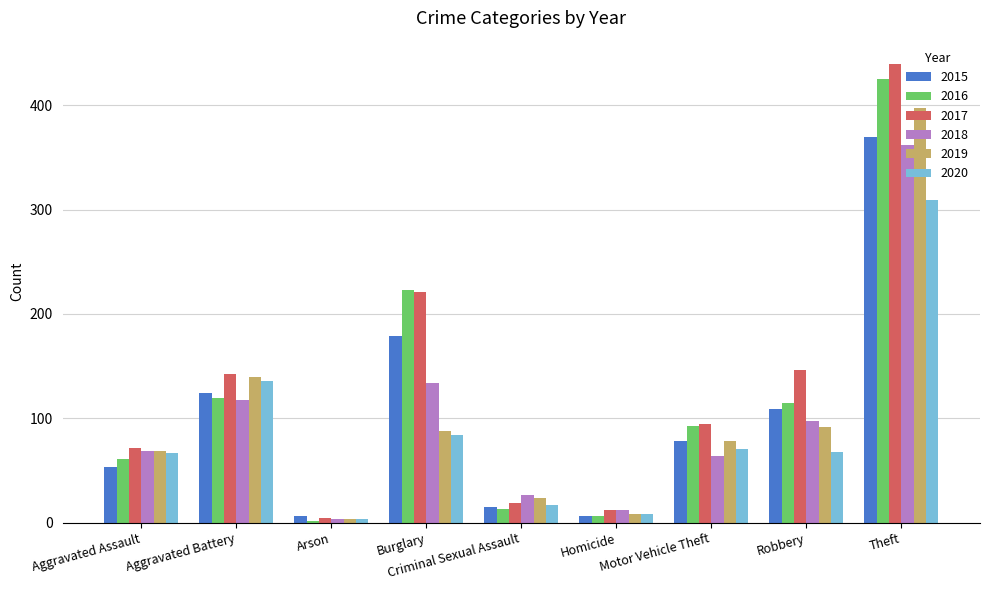

What position from the left is Aggravated Assault?

1